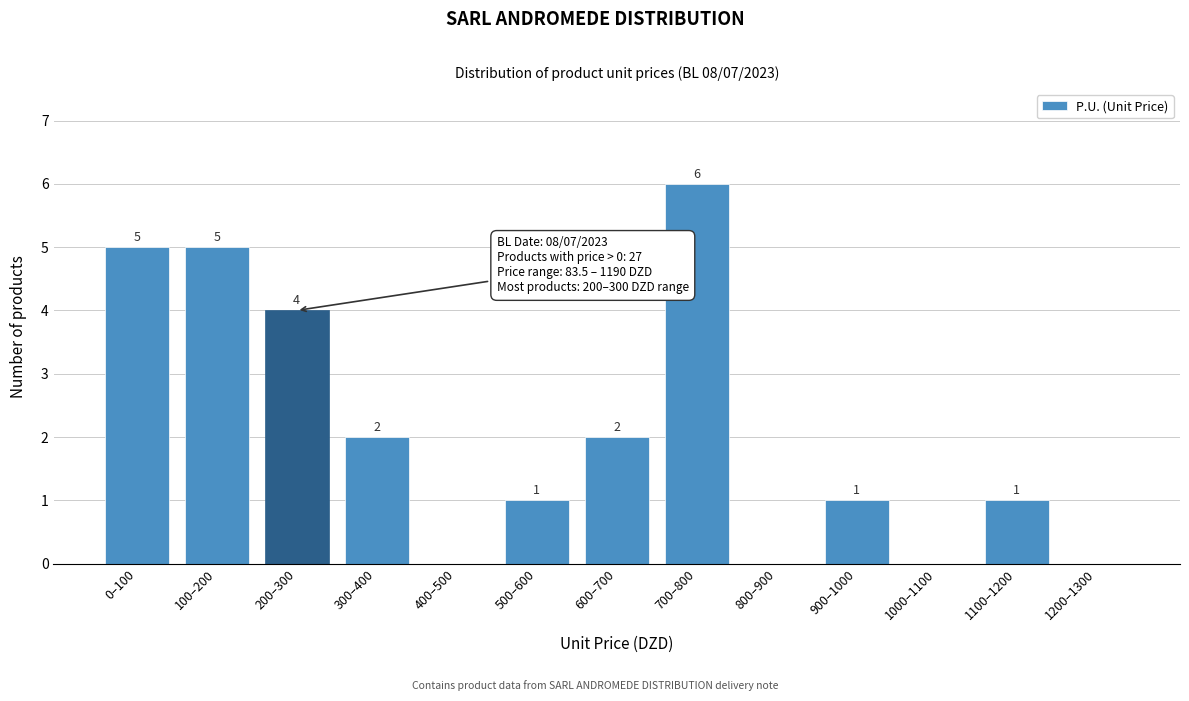

Reading left to right, transcribe all the data shown in this chart.

0–100=5	100–200=5	200–300=4	300–400=2	400–500=0	500–600=1	600–700=2	700–800=6	800–900=0	900–1000=1	1000–1100=0	1100–1200=1	1200–1300=0